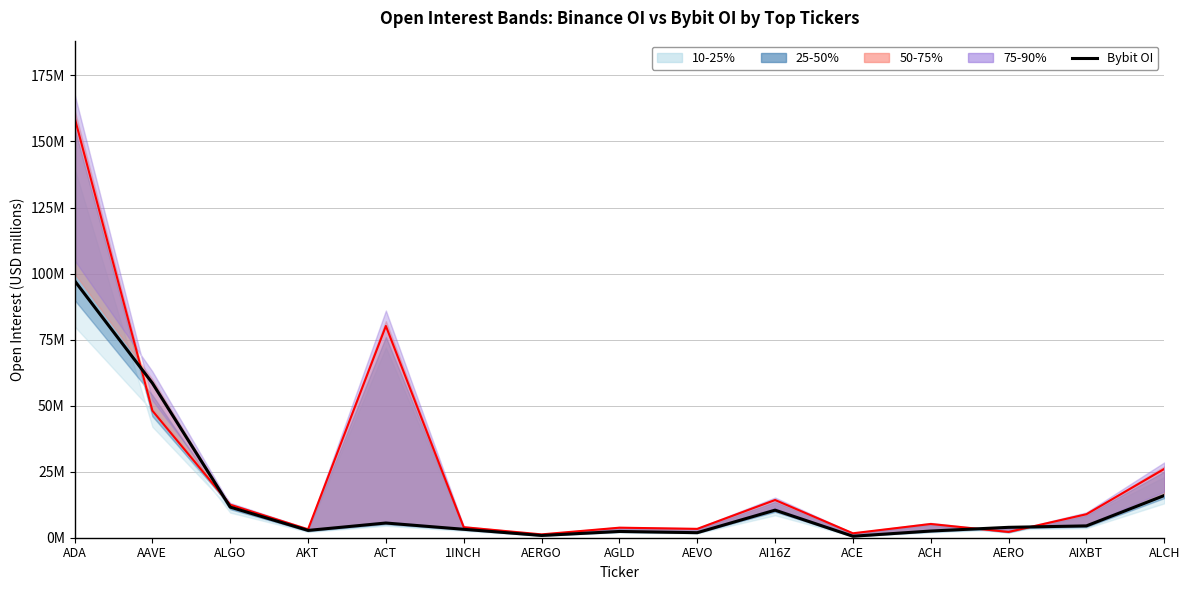

The Bybit OI (median) series shows 97.3 at ADA. True or false?

True